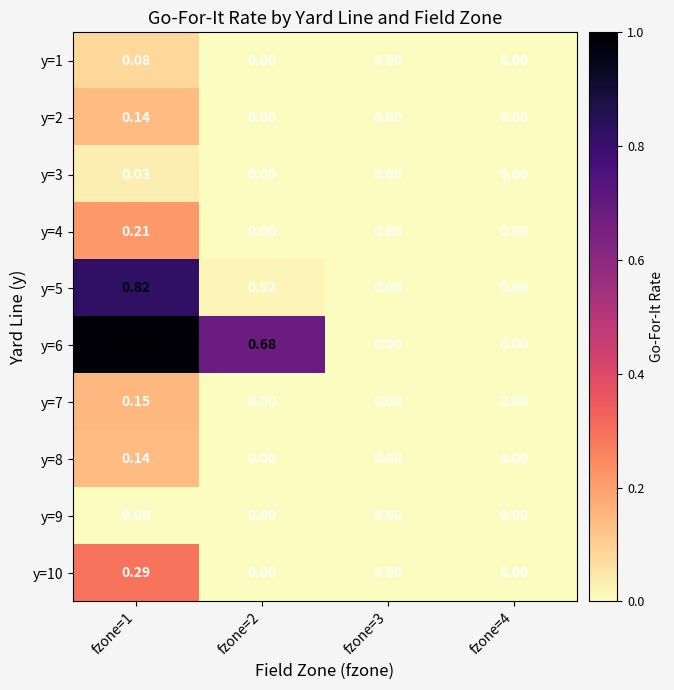

At which category is the sum across all series the highest?

fzone=1